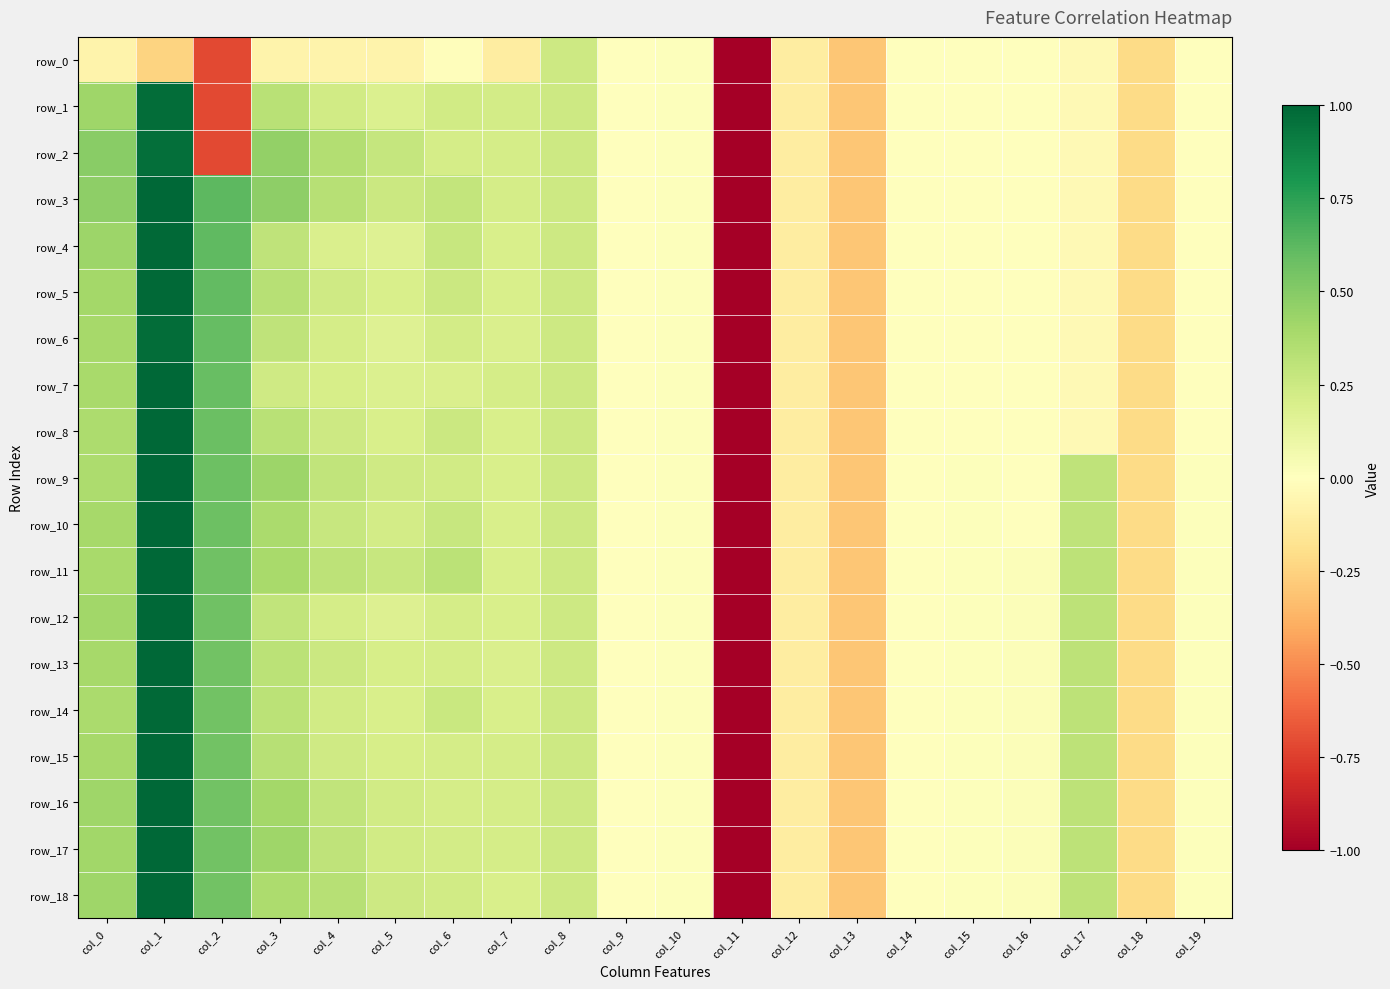

At which category does the chart reach its minimum across all series?

col_11